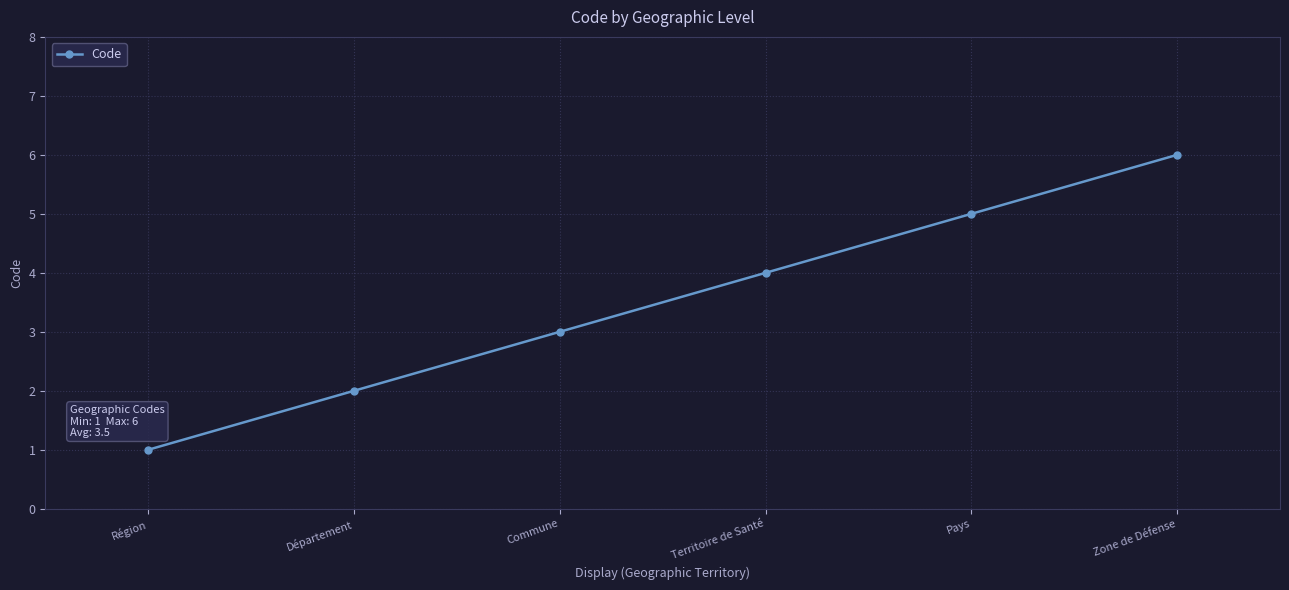

Which category has the lowest value across all series?

Région